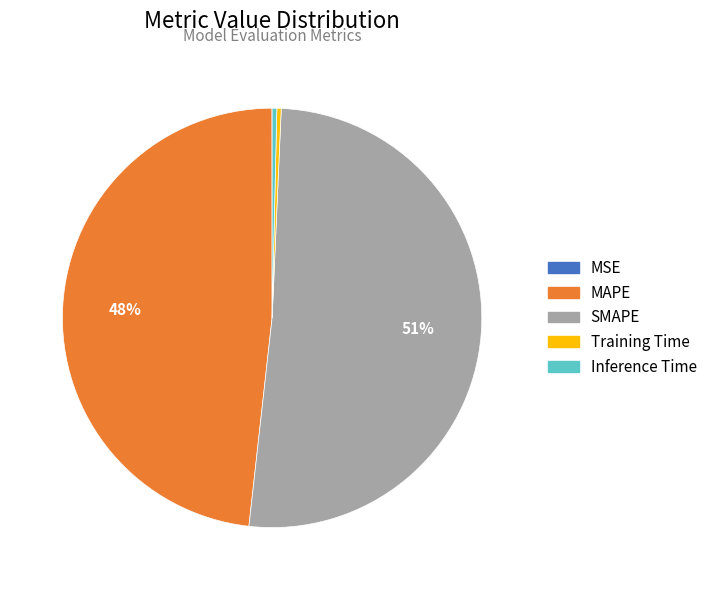

Does any single category account for the majority?

Yes